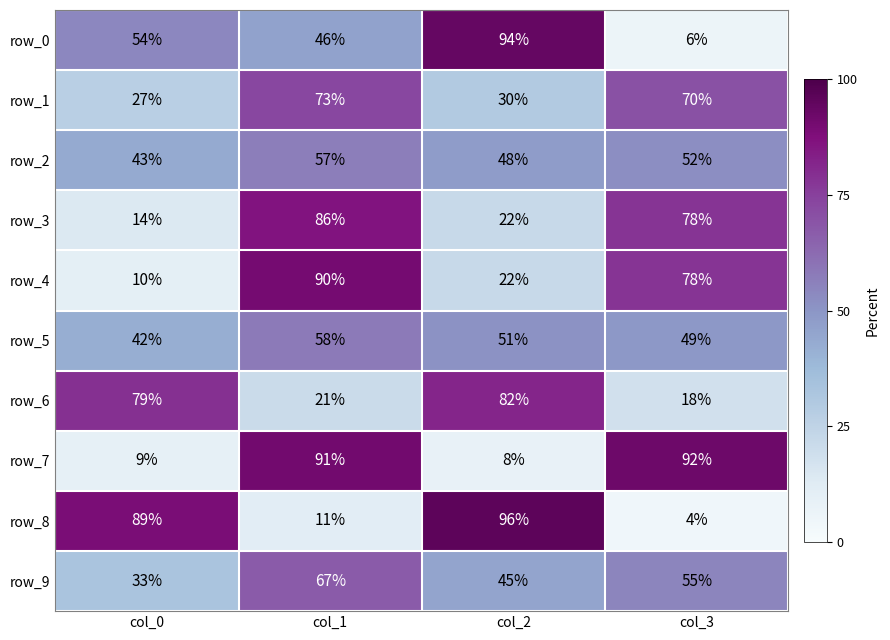

The value of row_8 at col_0 is 89. True or false?

True